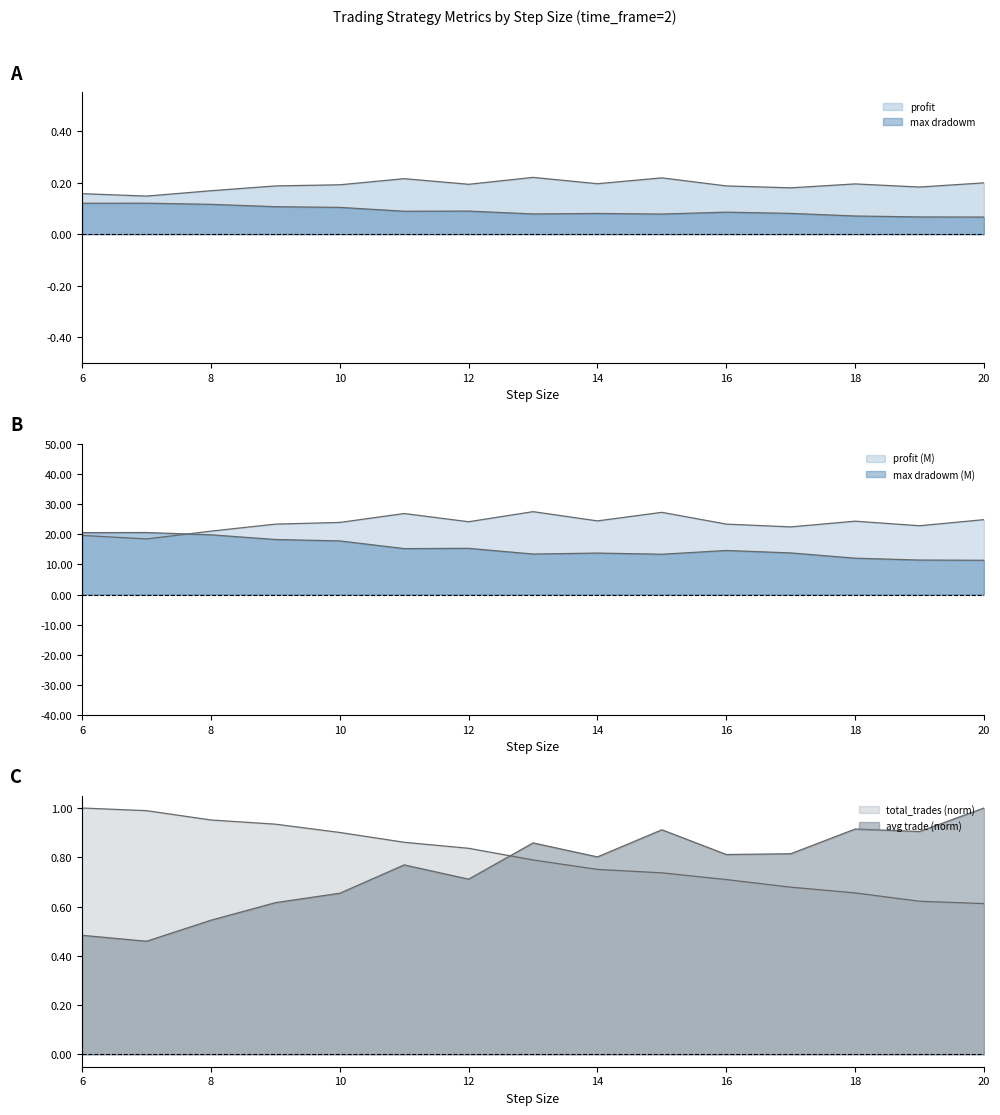

What is the value of the profit point at the 11th from the left?

23.4